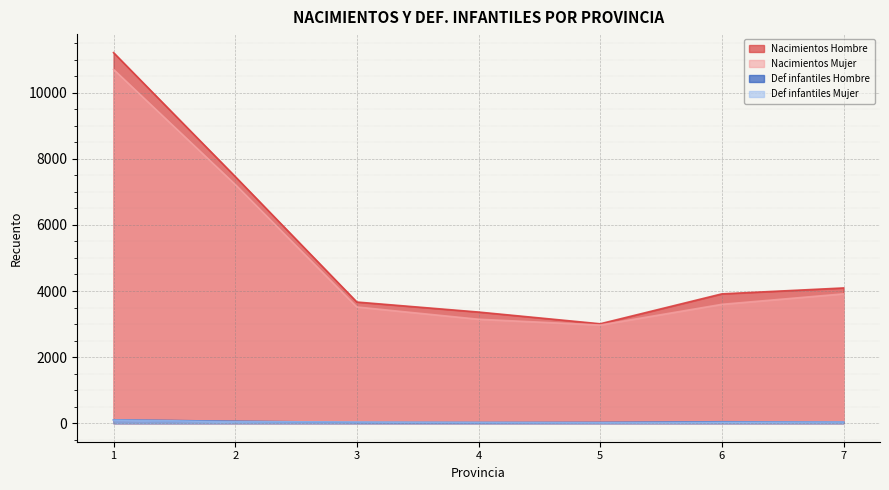

What is the spread (max minus min) of values at 6?

3883